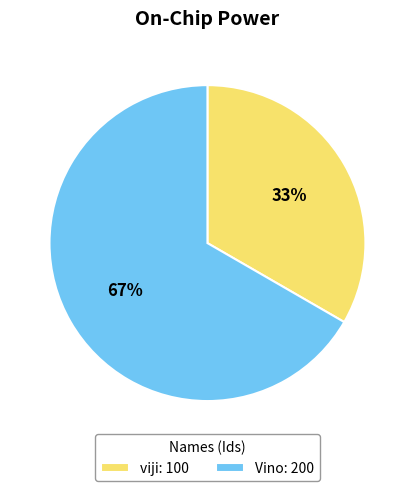

The viji slice represents 25% of the pie. True or false?

False